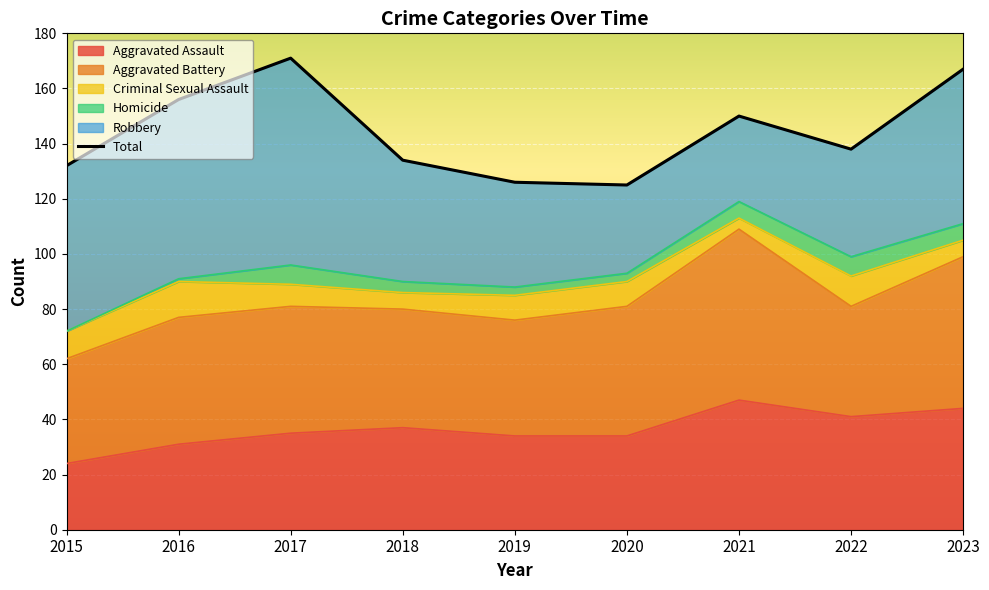

Reading left to right, extract all data points from this chart.

132	156	171	134	126	125	150	138	167